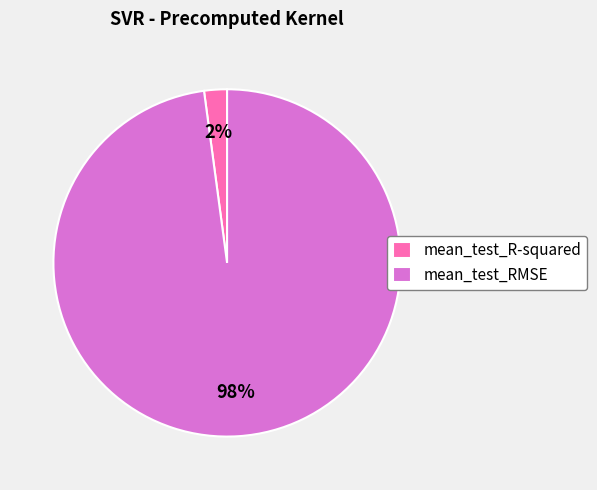

To the nearest percent, what is the difference between the mean_test_RMSE and mean_test_R-squared slice percentages?

96%